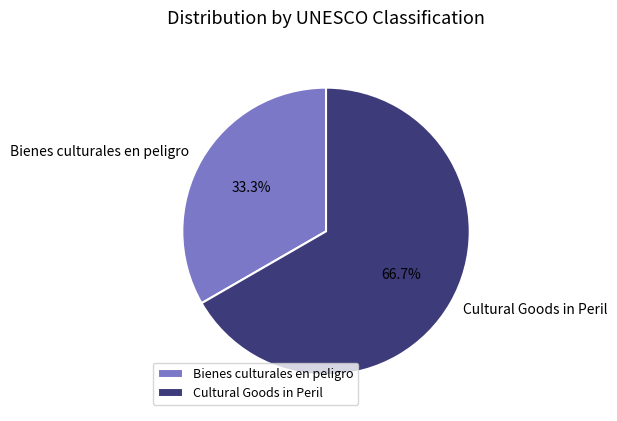

Count the number of slices in the pie.

2